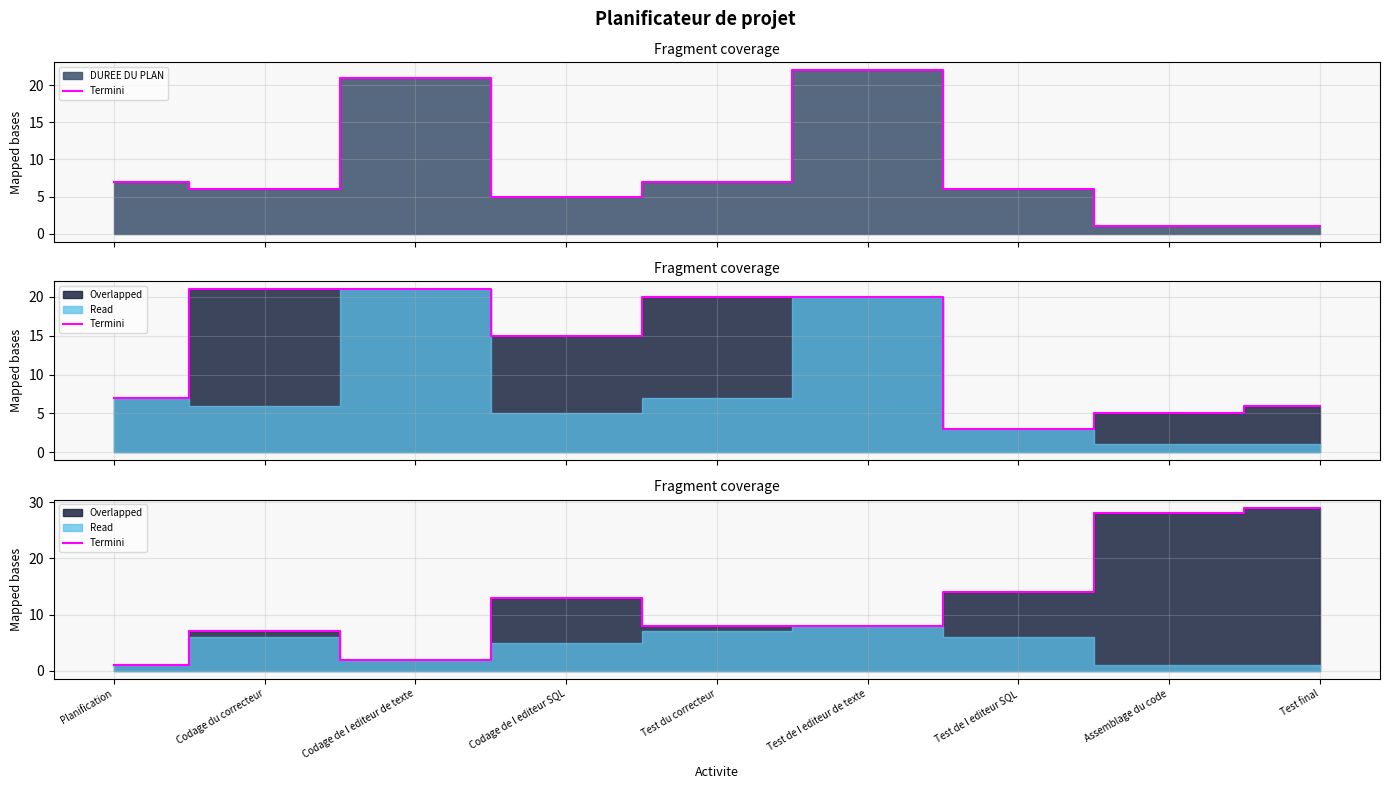

What is the ratio of the value at Assemblage du code to the value at Test du correcteur?

3.5